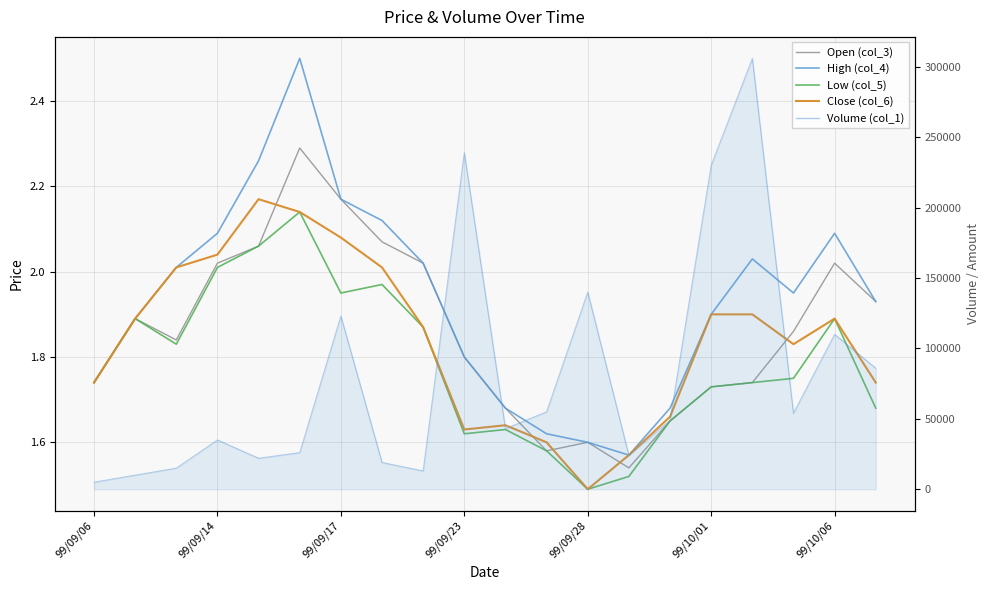

What is the approximate value of Open (col_3) at 11?

1.6